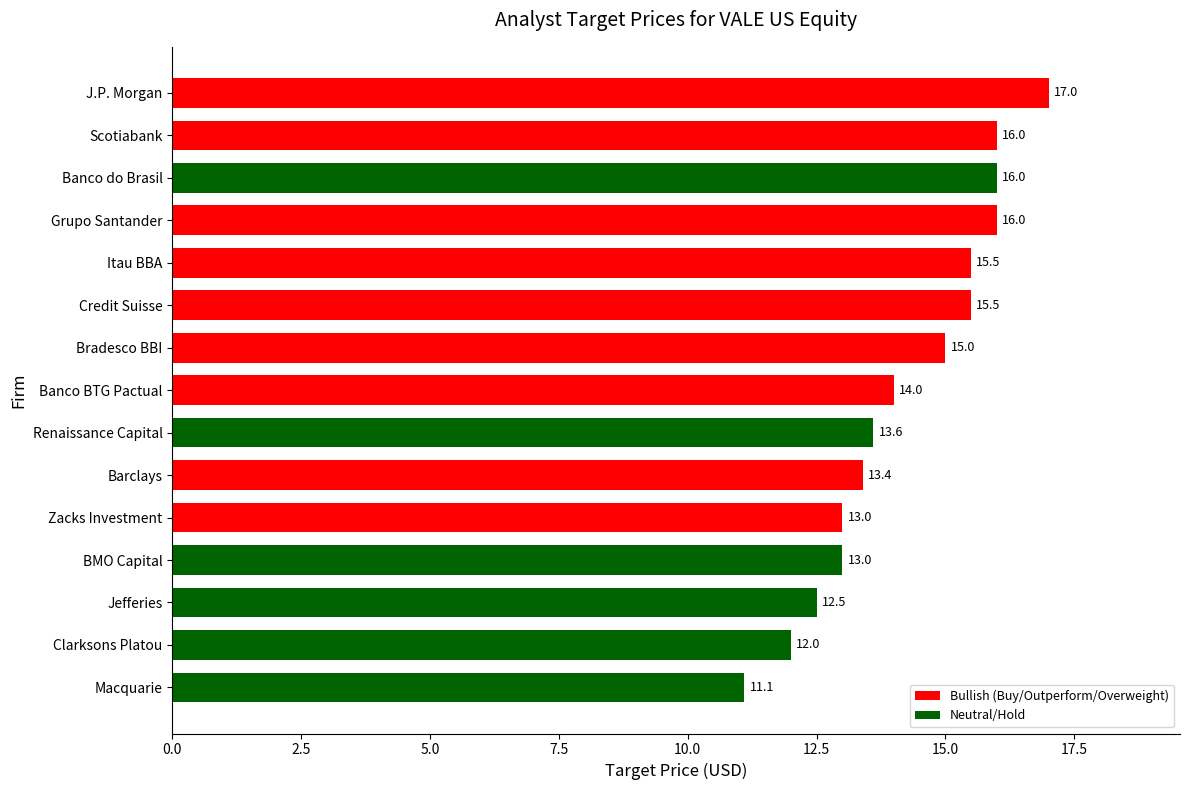

Between BMO Capital and Jefferies, which is larger?

BMO Capital